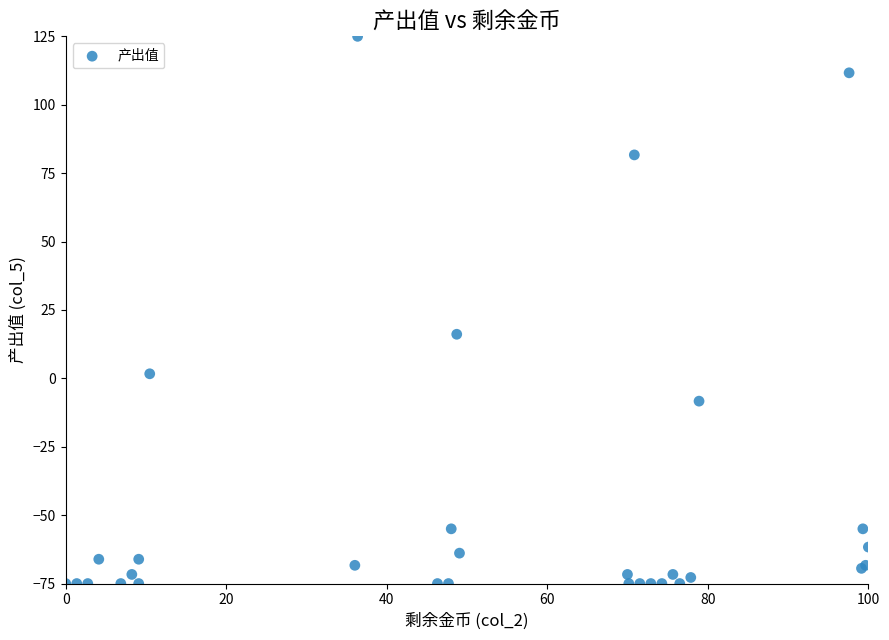

What Y value in the scatter plot is closest to 25?

16.1